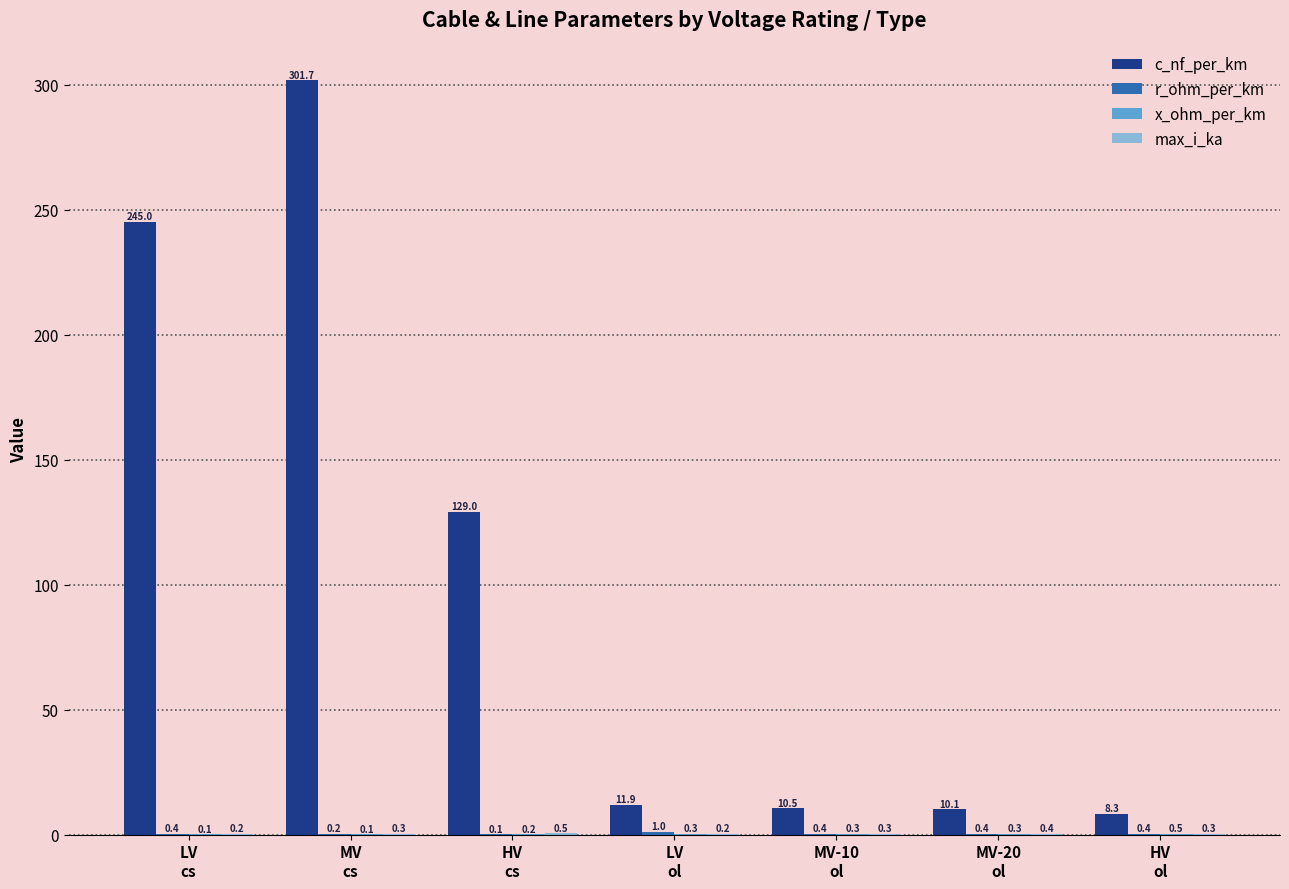

Which series has the largest total across all categories?

c_nf_per_km